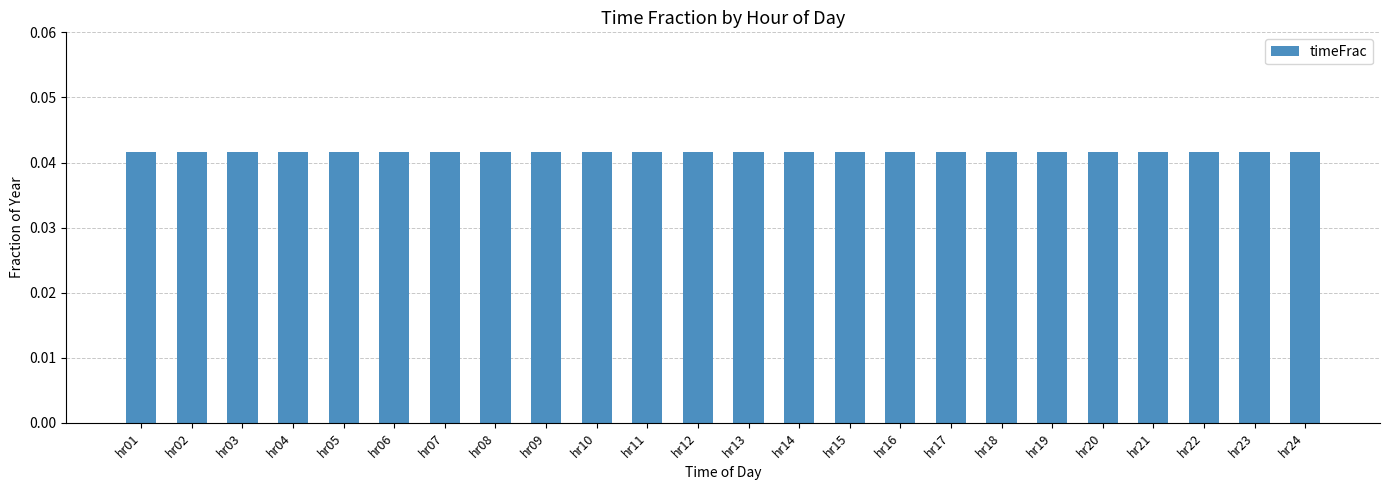

Is it true that the value at hr11 is 0.1?

False